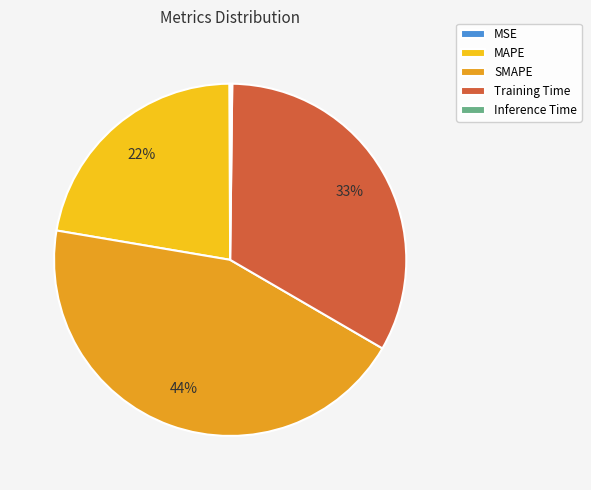

To the nearest percent, what portion does SMAPE represent?

44%